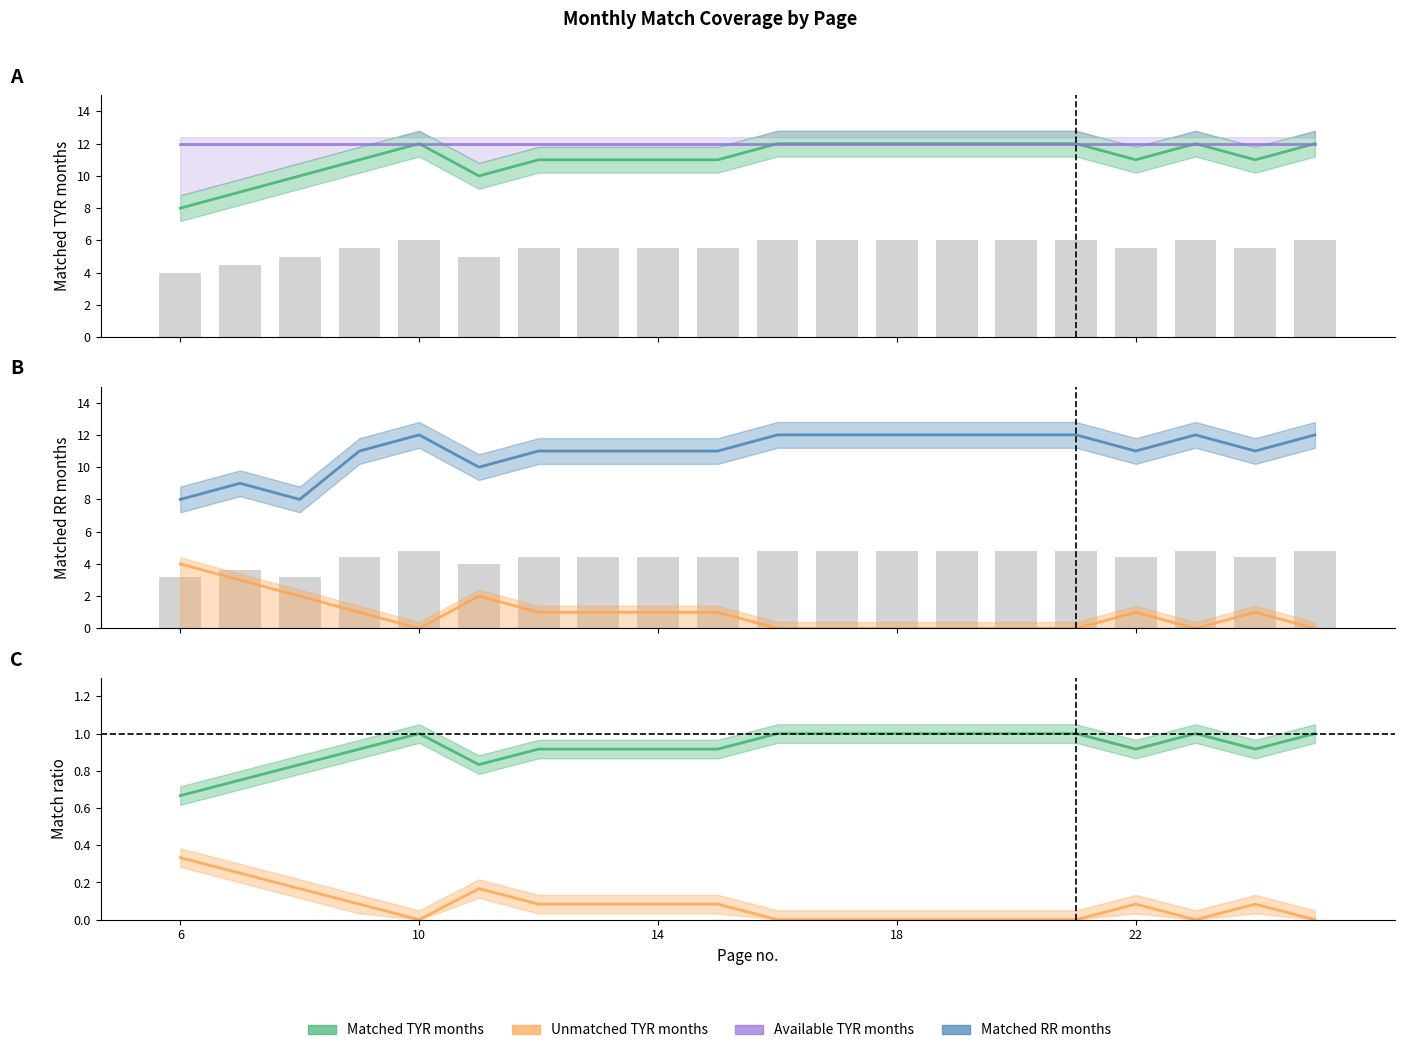

At which category is the sum across all series the highest?

10